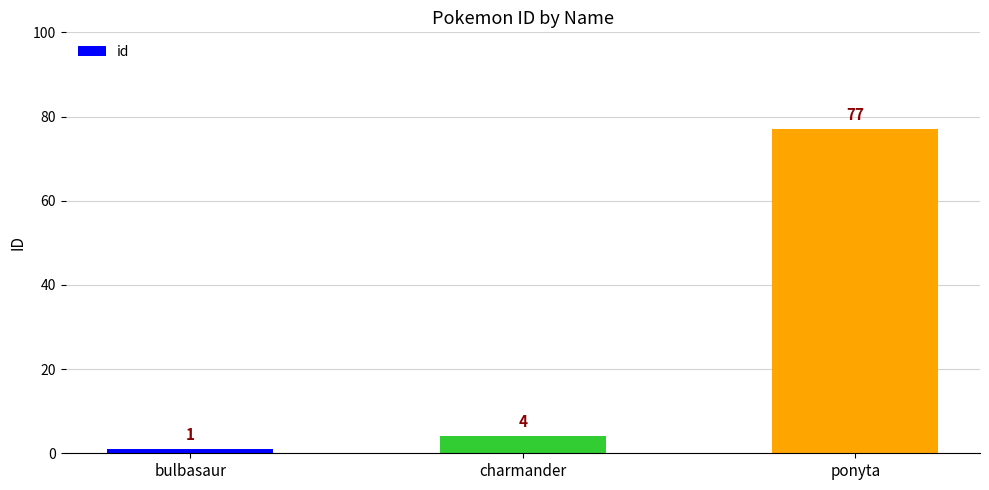

What position from the right is ponyta?

1